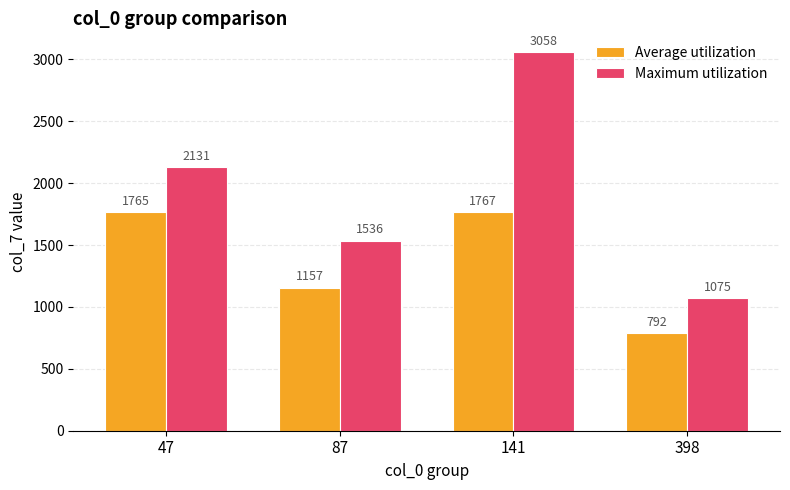

What is the sum of the Average utilization values at 47 and 141?

3532